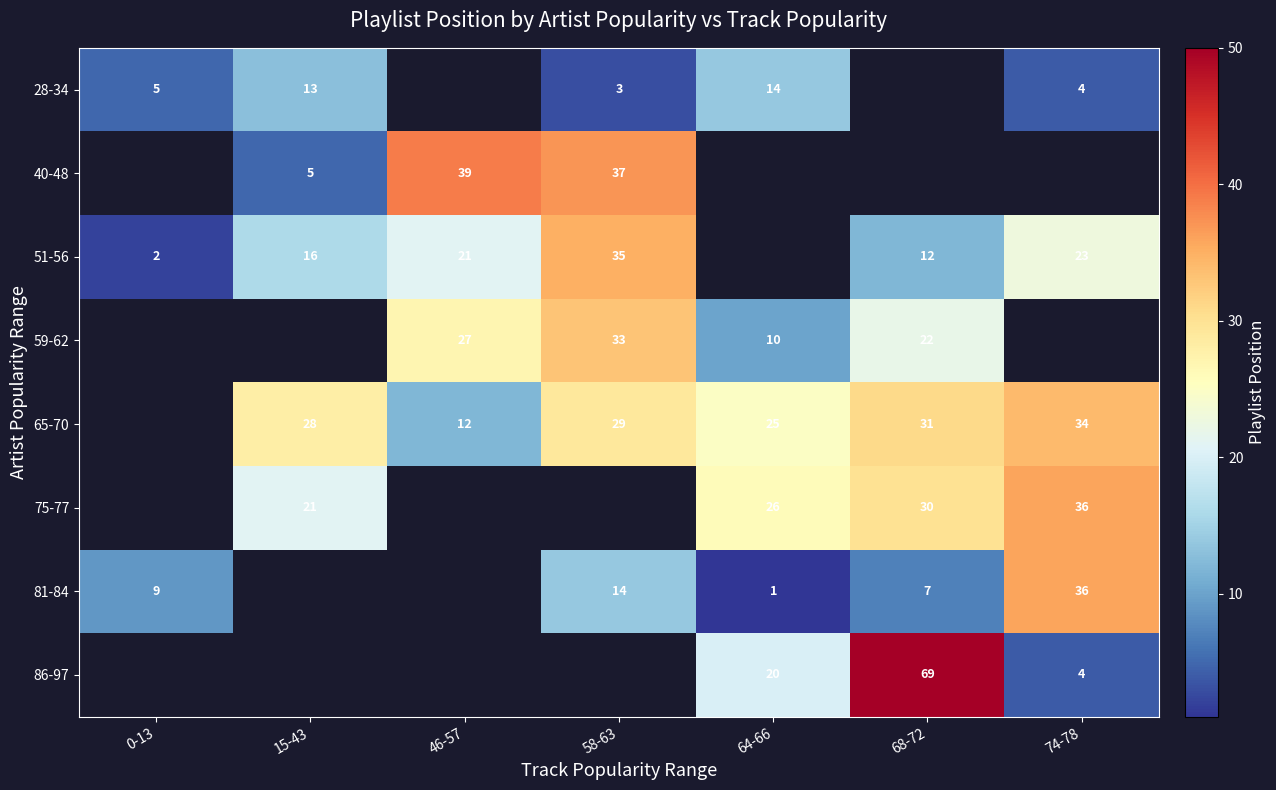

At which category does the chart reach its minimum across all series?

64-66